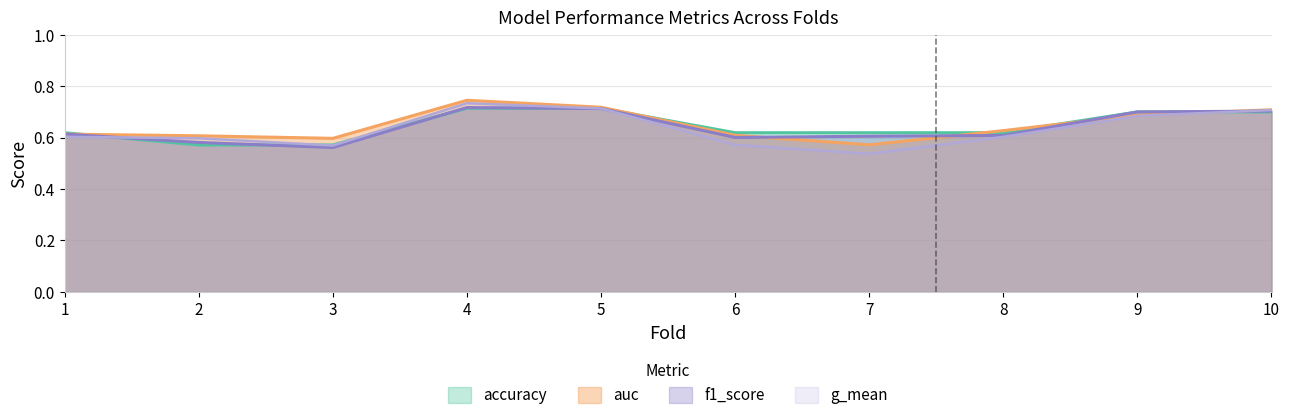

True or false: accuracy and f1_score intersect in this chart.

True